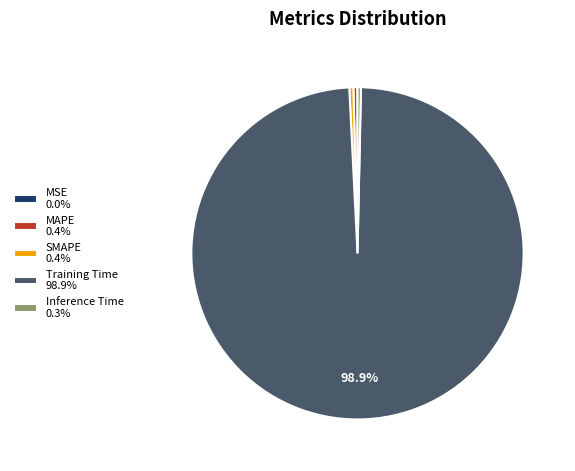

Which category has the biggest portion of the pie?

Training Time